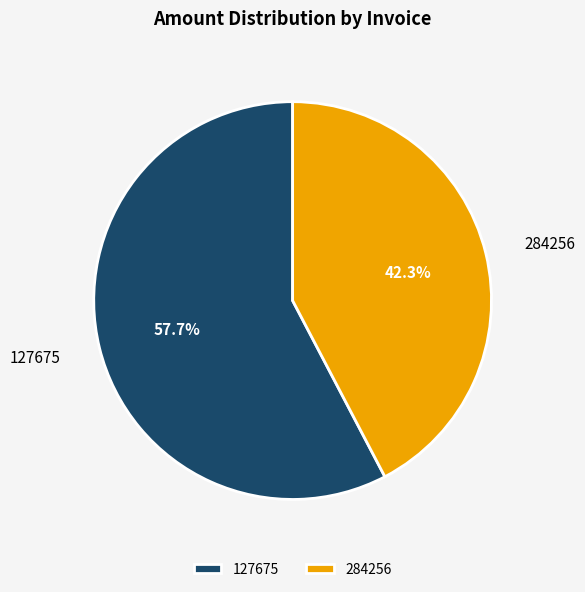

Which slice is the largest?

127675